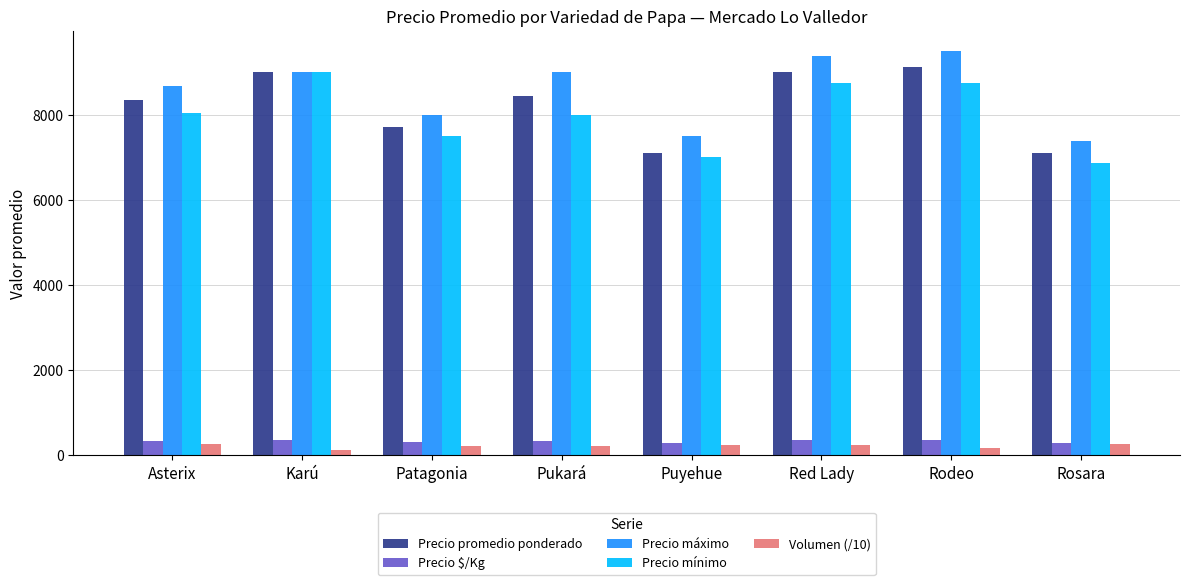

How many categories are shown in the chart?

8